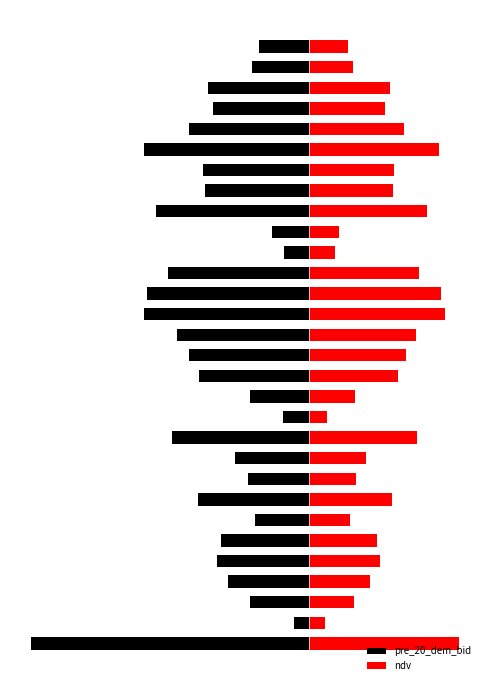

How many bars are there in each group?

2